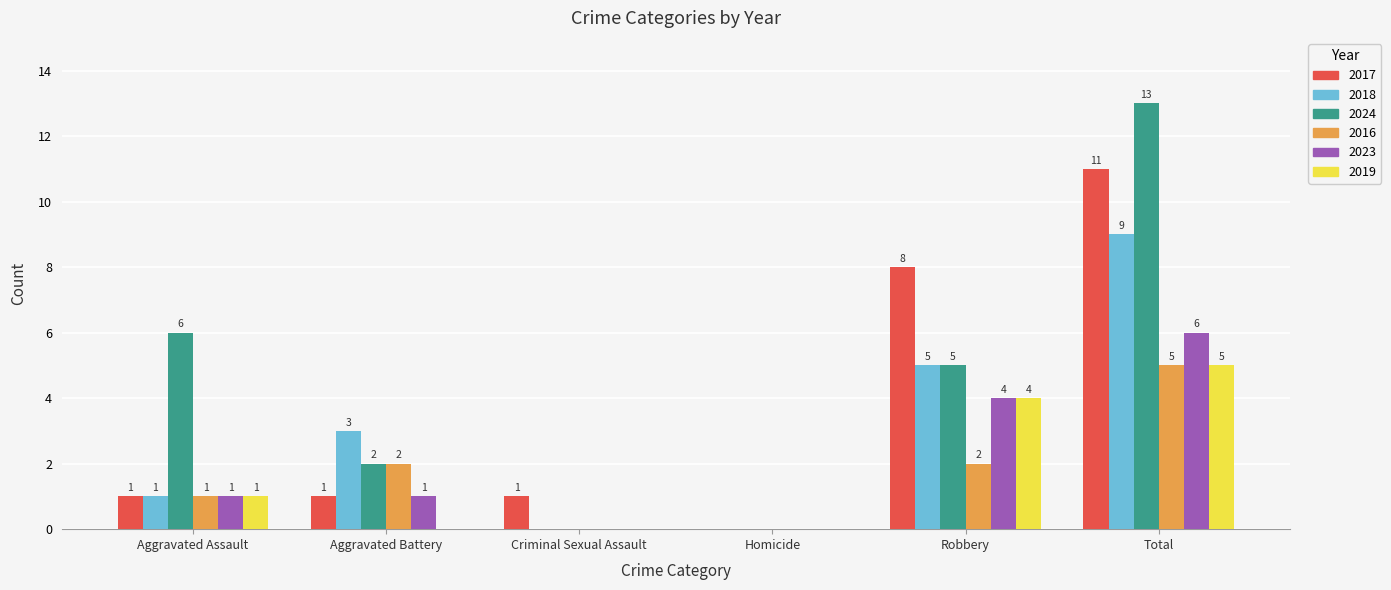

What is the highest value of the 2018 series?

9